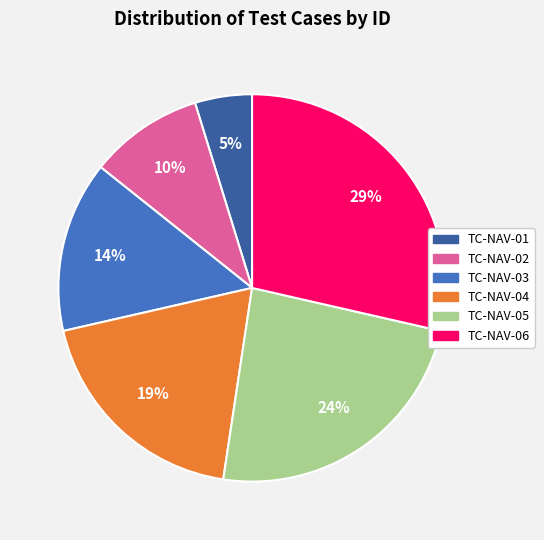

True or false: TC-NAV-04 accounts for 5% of the total.

False